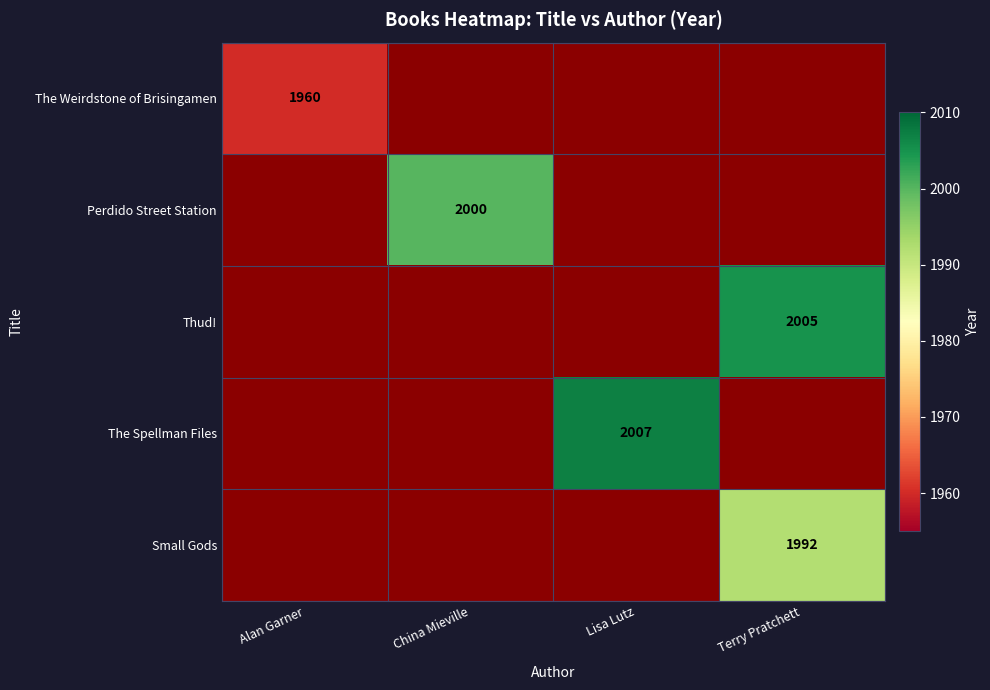

What is the difference between the maximum and minimum values in the The Spellman Files series?

2007